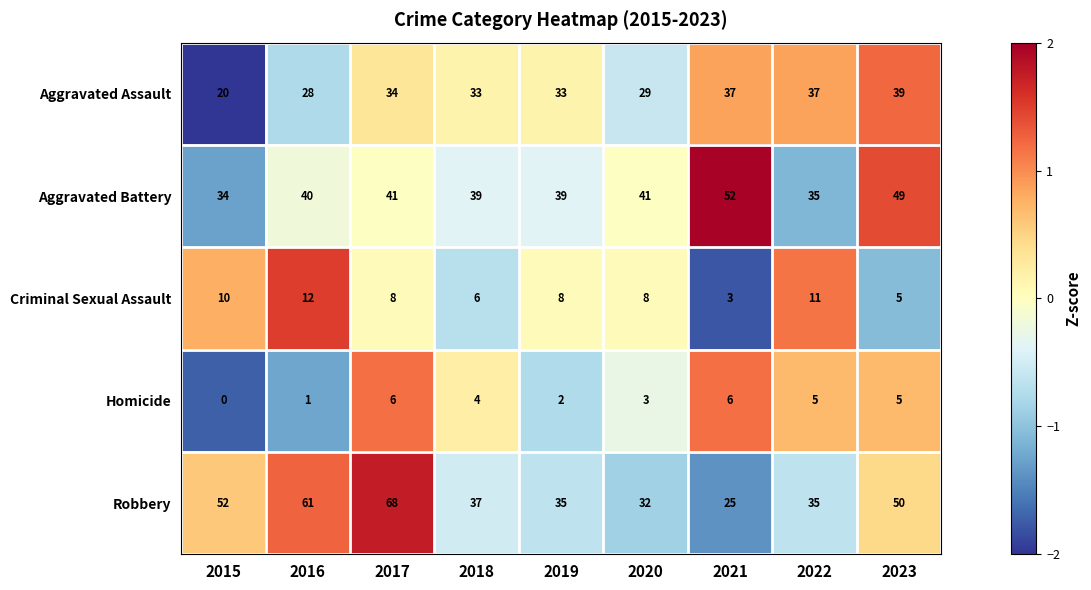

The Robbery series shows 53 at 2019. True or false?

False